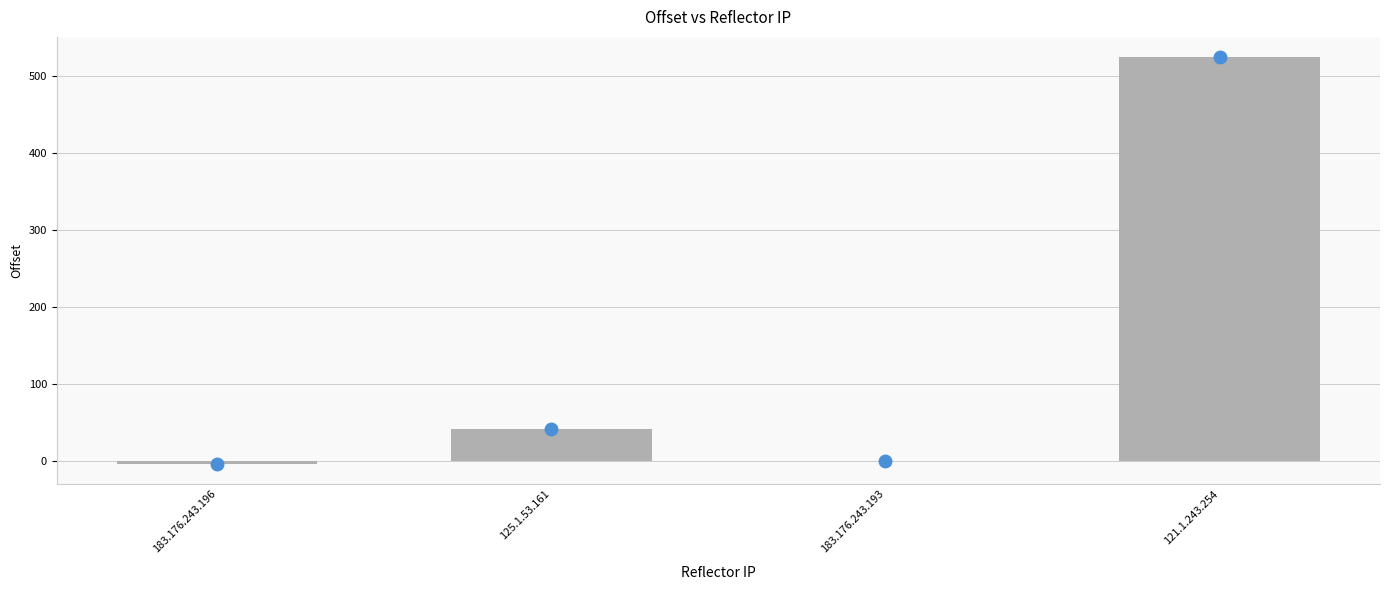

What is the sum of all values?

563